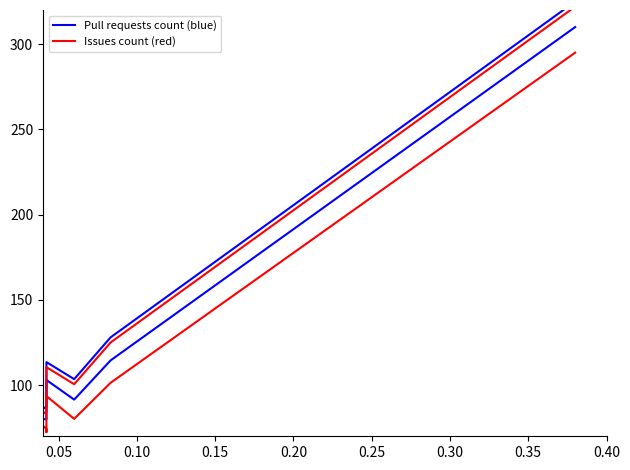

True or false: Pull requests count (blue) has a value of 26.6 at 0.05.

False